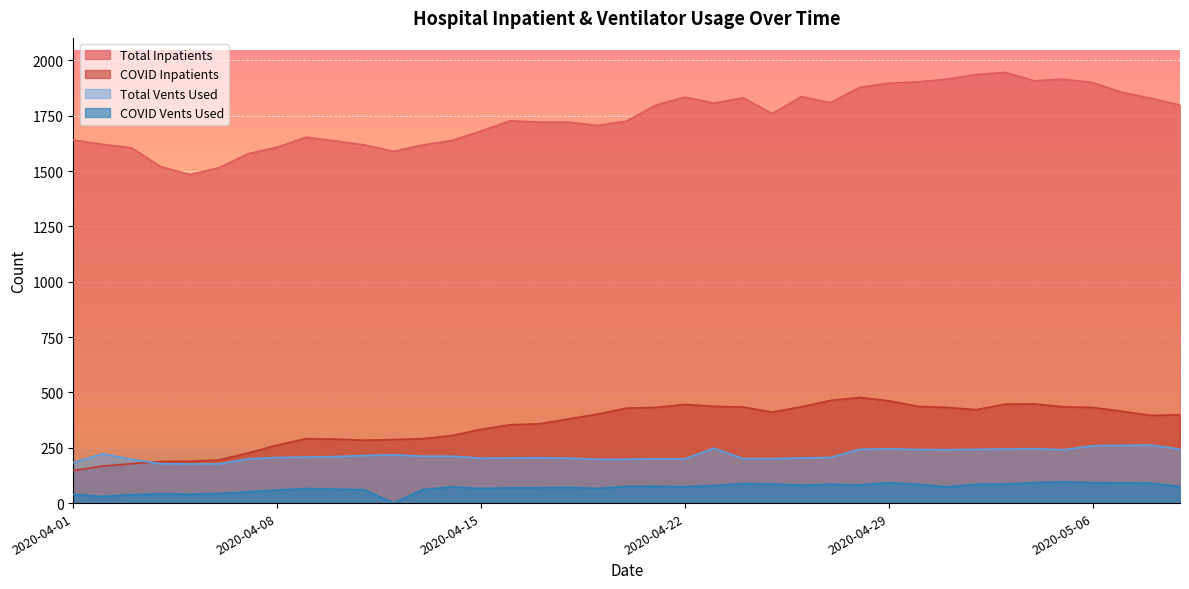

In N_Vents_Used_COVID, how many points are higher than both neighbors (excluding endpoints)?

9